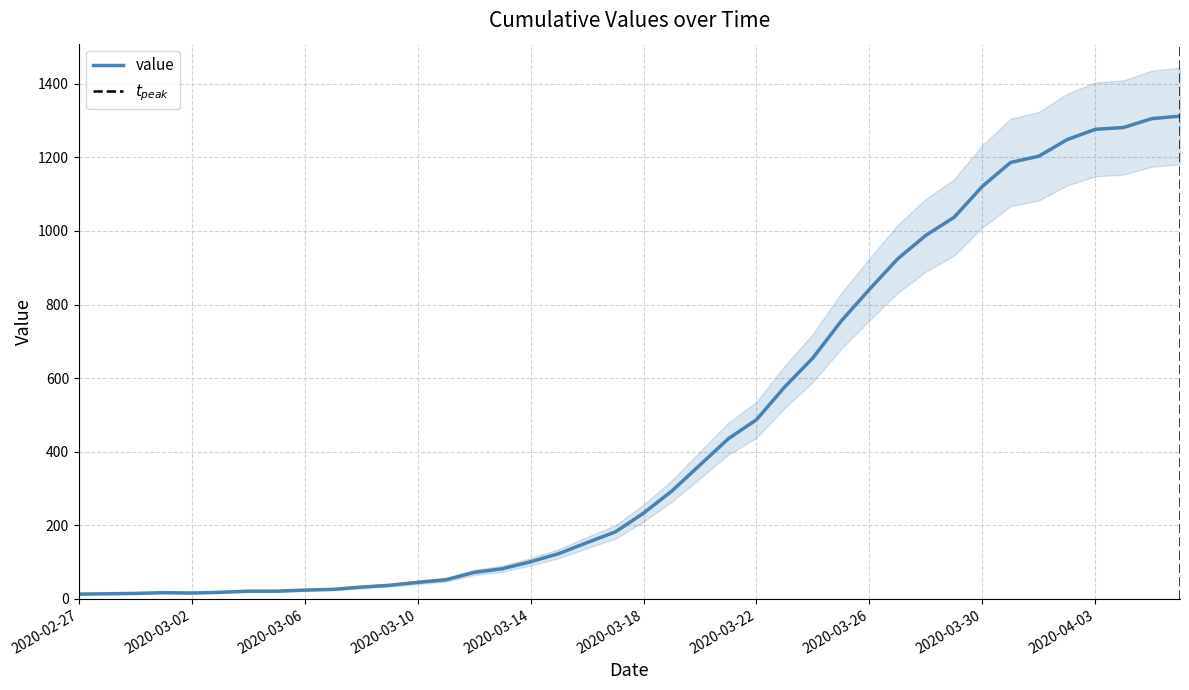

What is the label of the 20th point from the right?

2020-03-18